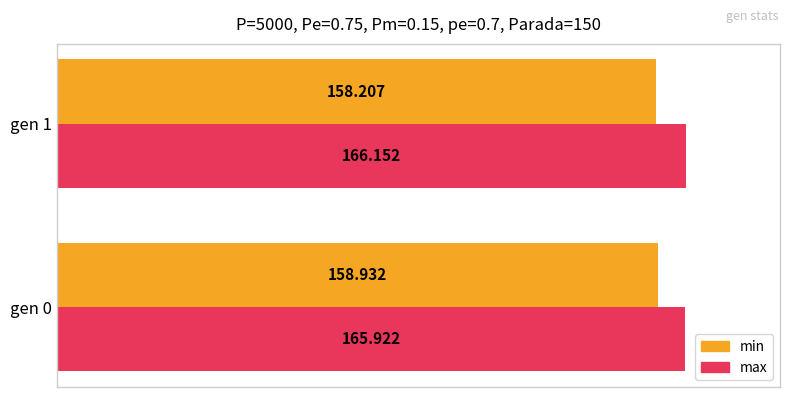

Between gen 0 and gen 1, which series saw the biggest shift?

min